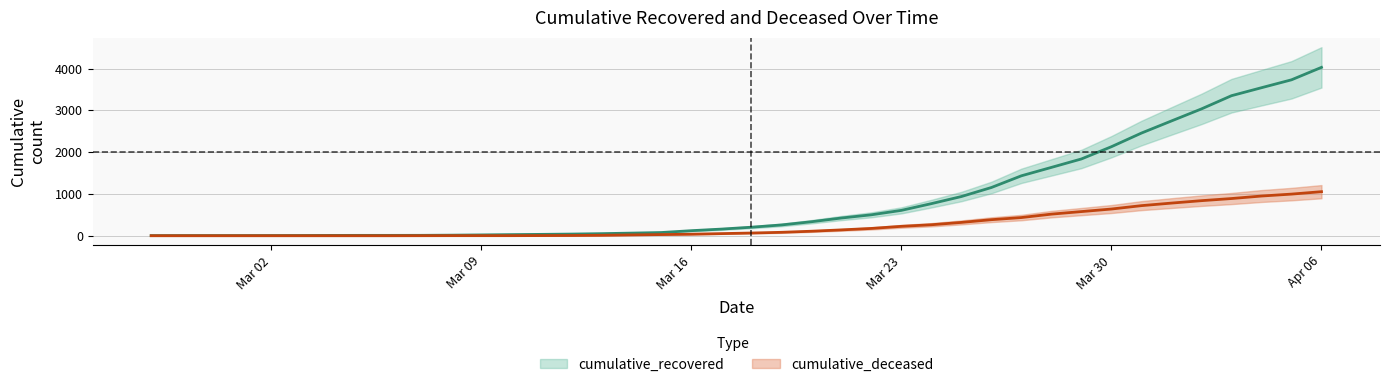

Reading left to right, transcribe all the data shown in this chart.

cumulative_recovered (centre): 3	4	4	4	5	6	8	9	9	10	14	20	27	33	40	50	63	77	121	159	204	258	335	424	501	607	768	938	1154	1434	1635	1837	2130	2456	2746	3034	3350	3541	3730	4028
cumulative_deceased (centre): 0	0	0	0	0	0	0	0	0	1	2	2	2	4	6	11	20	28	37	51	65	82	108	140	175	225	263	319	384	435	517	578	639	720	781	839	890	950	996	1054